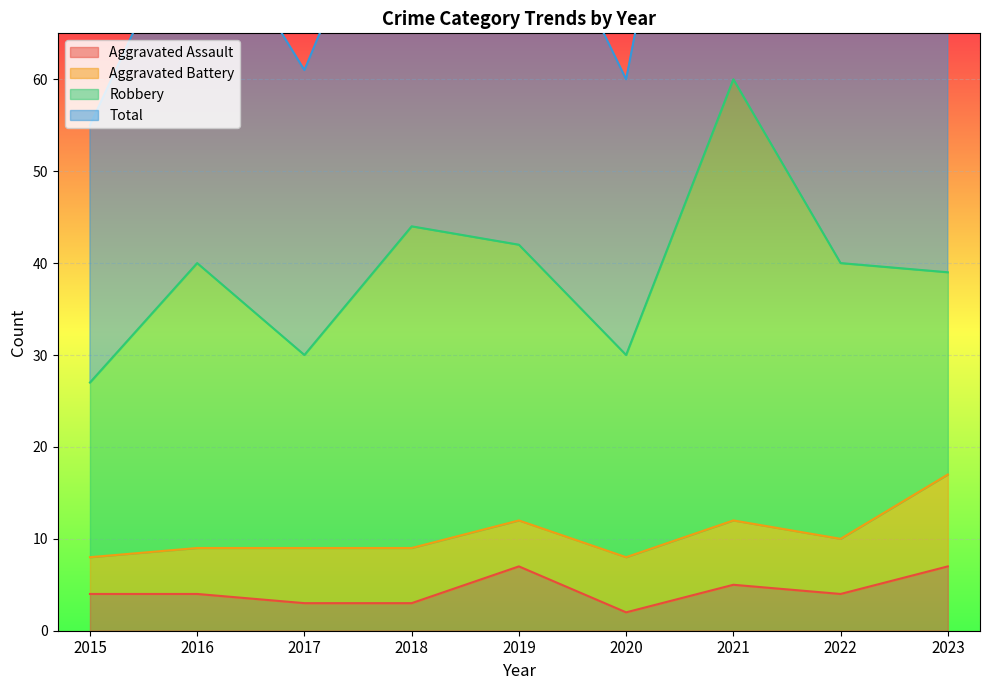

The value of Total at 2015 is 18. True or false?

False